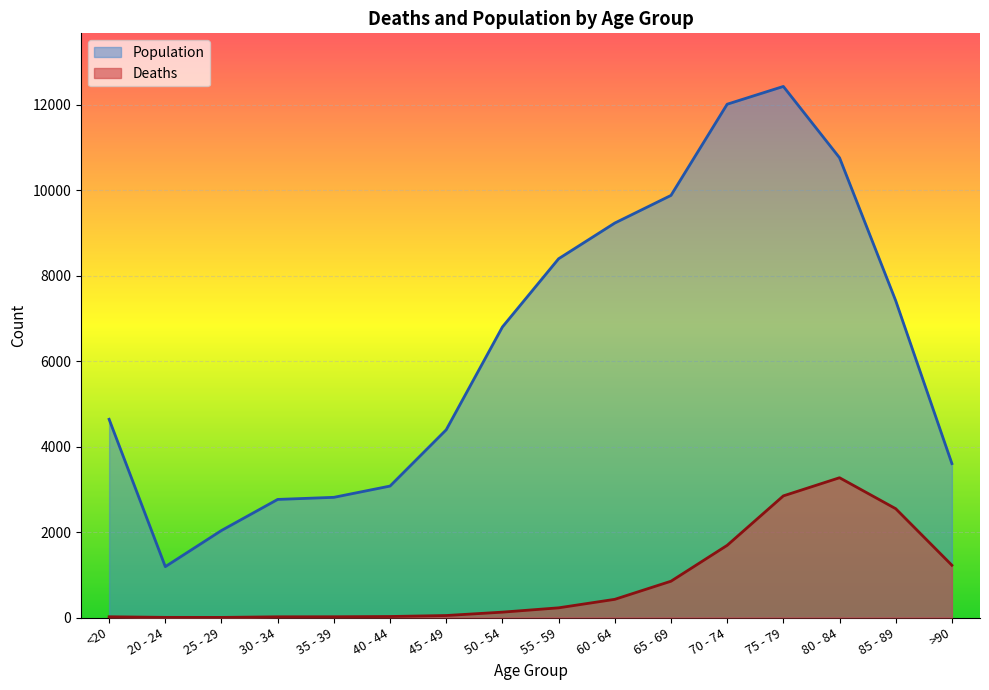

How many lines are shown in the chart?

2